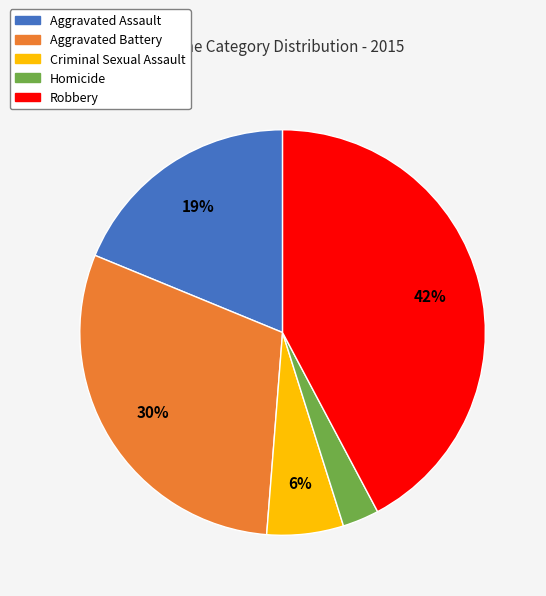

True or false: Homicide accounts for 3% of the total.

True